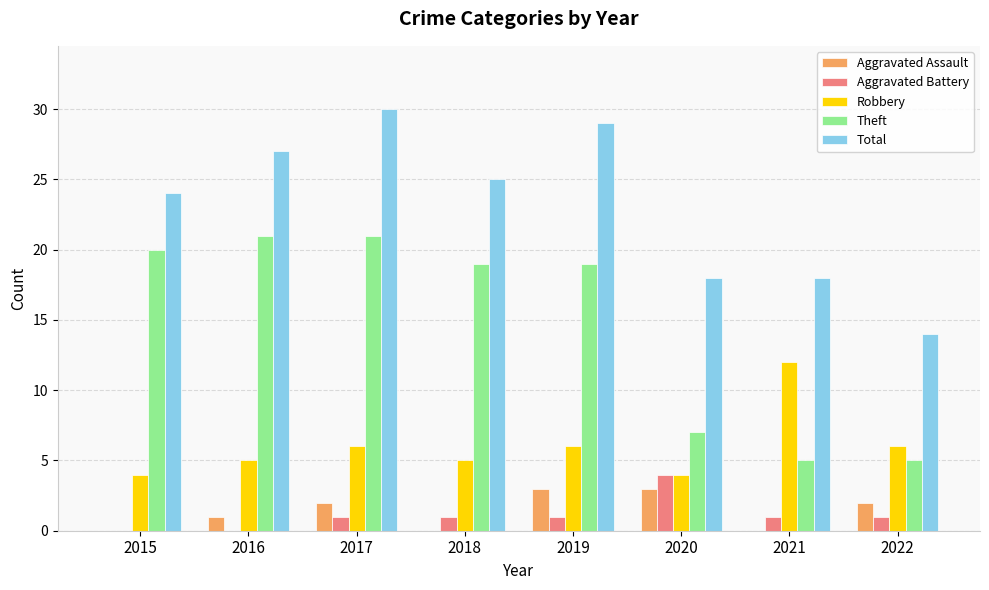

What is the sum of all Aggravated Battery values?

9